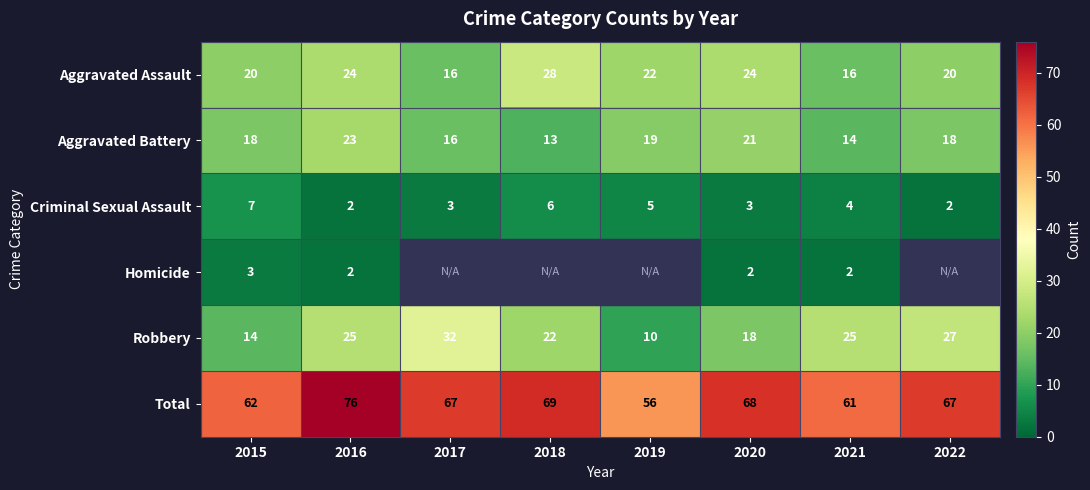

How many data points in Total are less than 67?

3